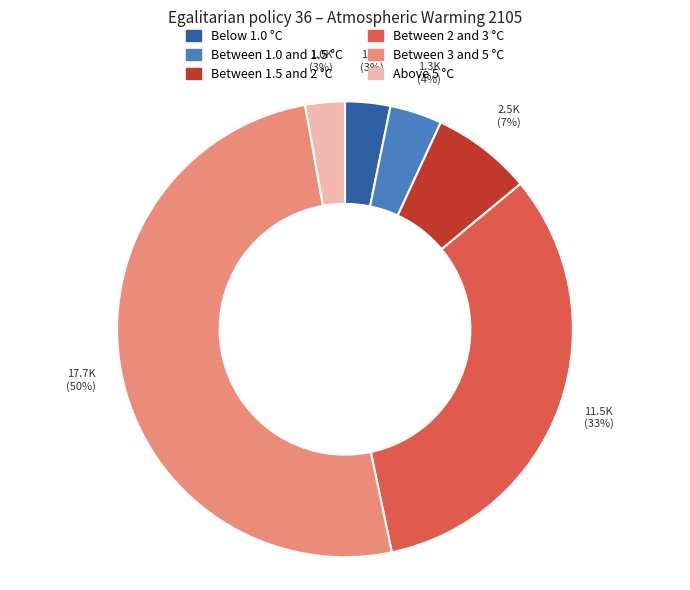

To the nearest percent, what portion does Below 1.0 °C represent?

3%